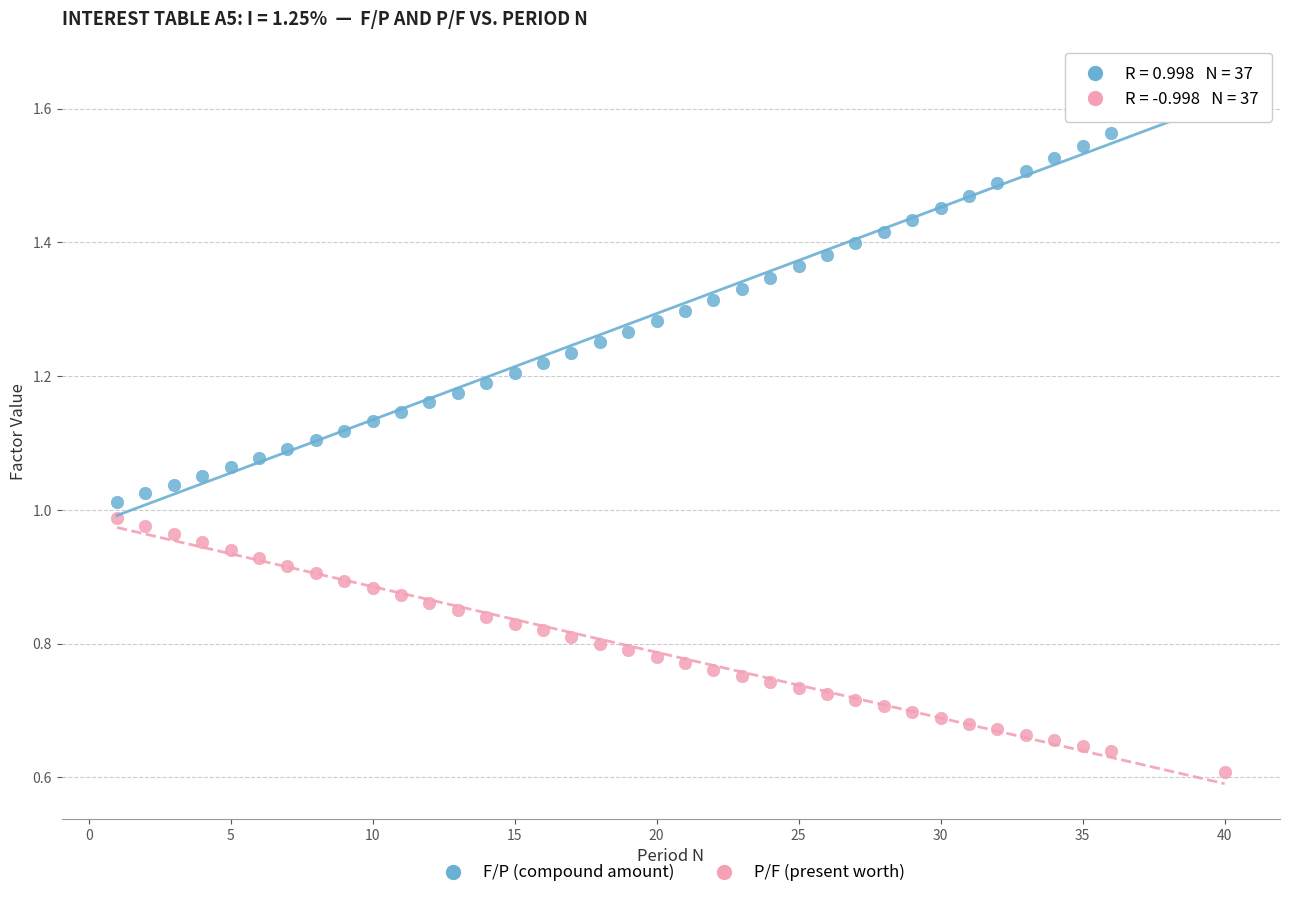

Across all data points, what is the range of X values (max minus min)?

39.0